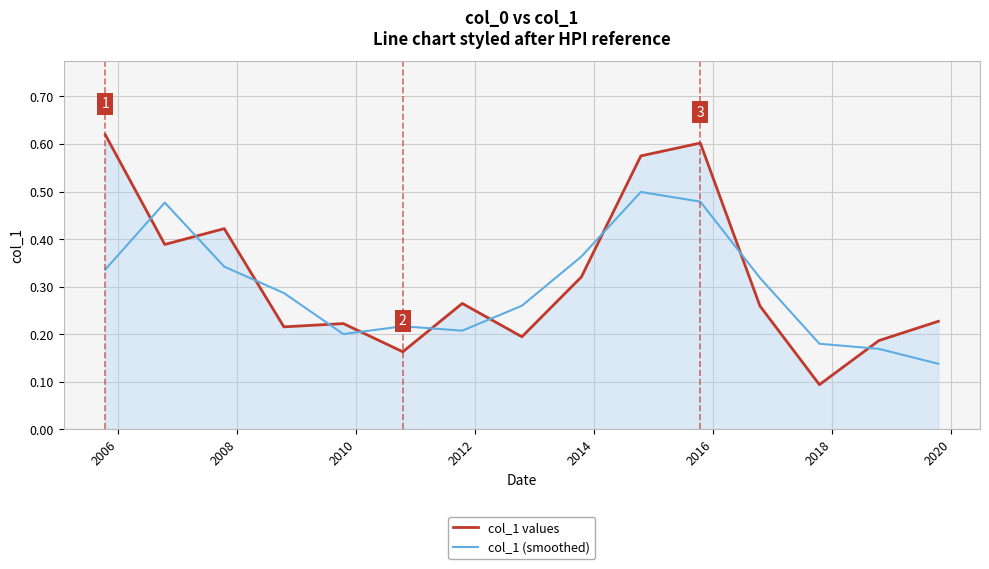

After their last crossing, which series has the higher values: col_1 values or col_1 (smoothed)?

col_1 values